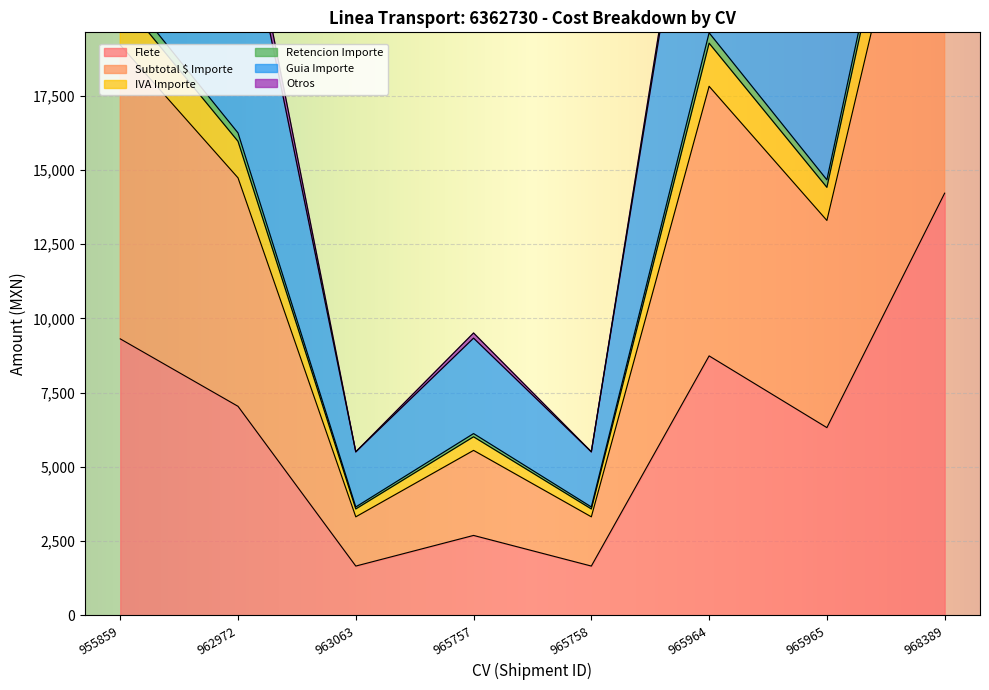

Which label corresponds to the largest value in the chart?

968389